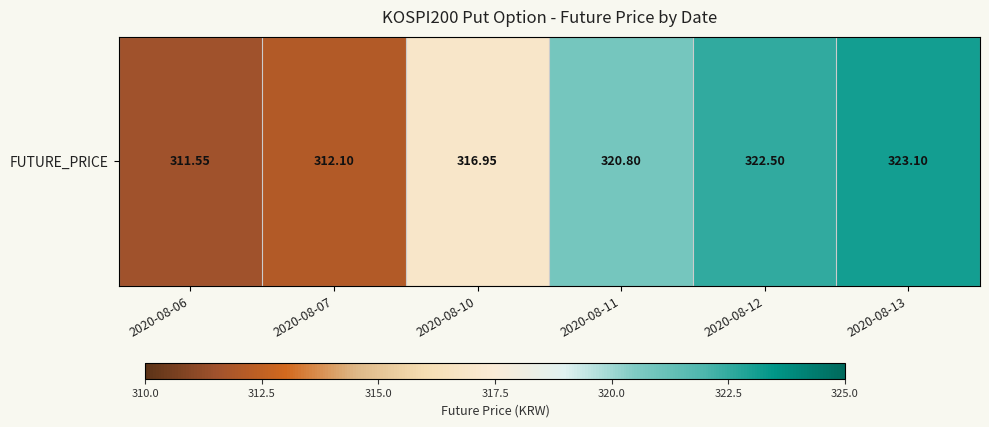

Reading left to right, list all the values displayed in this chart.

311.6	312.1	316.9	320.8	322.5	323.1